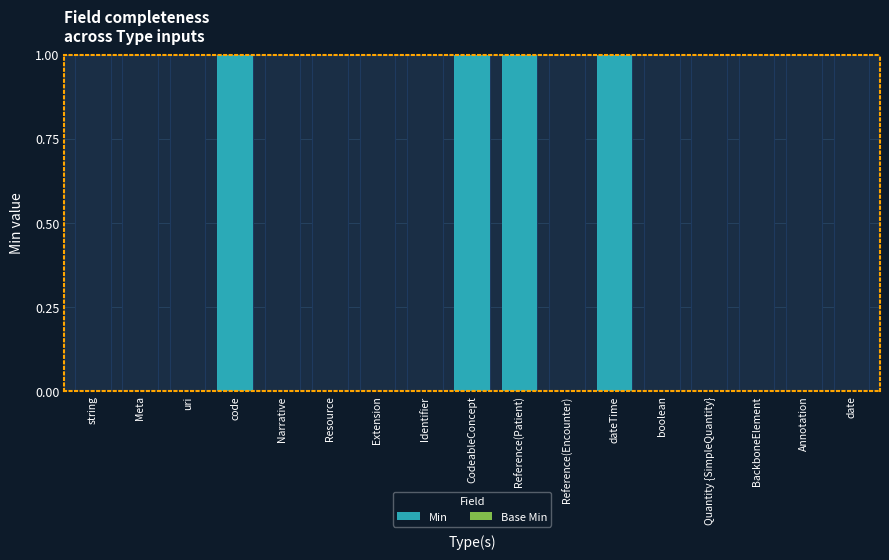

At which category does the chart reach its peak across all series?

code